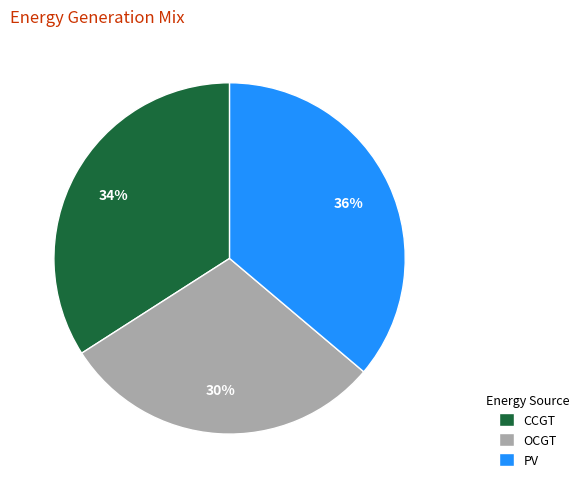

To the nearest percent, what percentage of the pie is PV?

36%